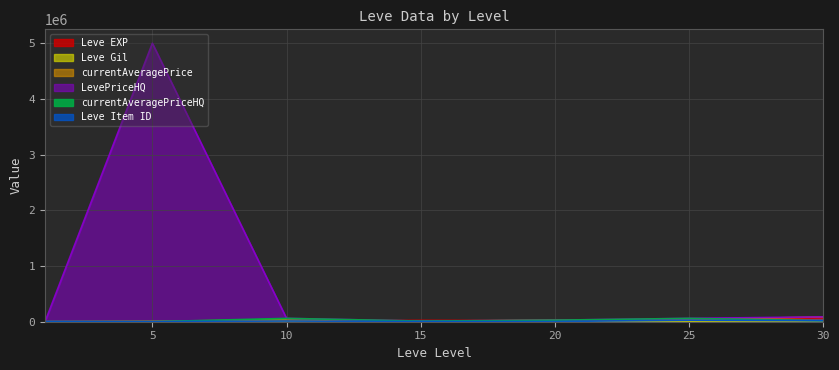

At which category is the sum across all series the highest?

5